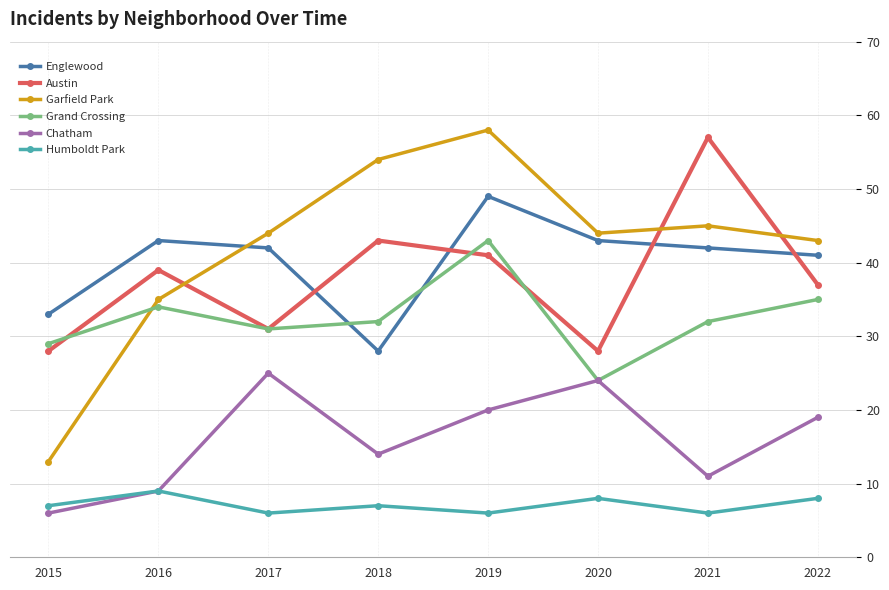

Read the Humboldt Park value at 2018.

7